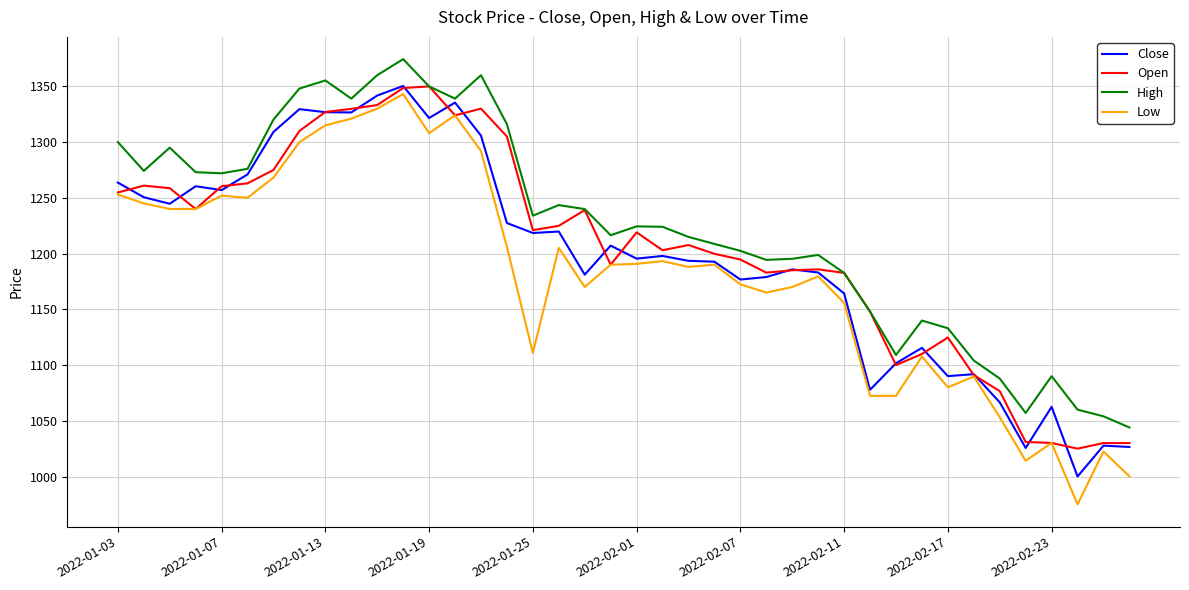

What is the difference between the maximum and minimum values in the High series?

330.4